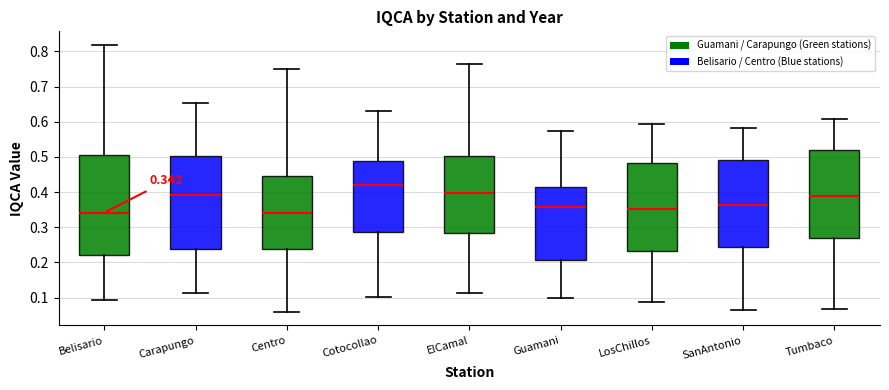

Comparing the boxes themselves (not the whiskers), which one is the tallest?

Belisario